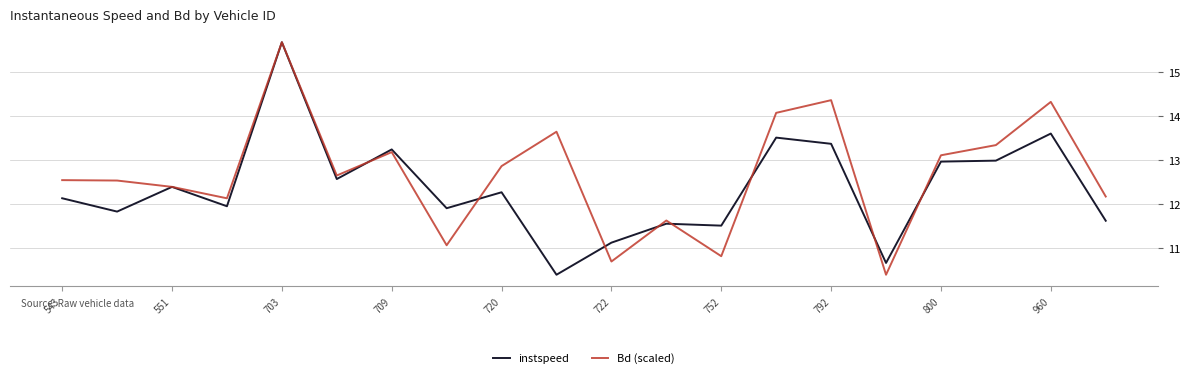

List the series in order of their overall mean, highest first.

Bd (scaled), instspeed